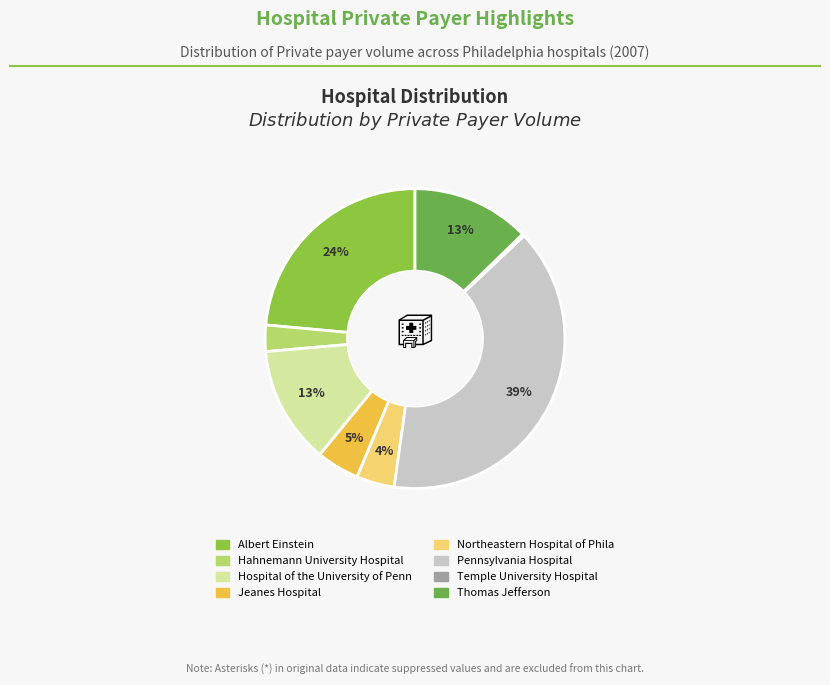

To the nearest percent, what portion does Pennsylvania Hospital represent?

39%